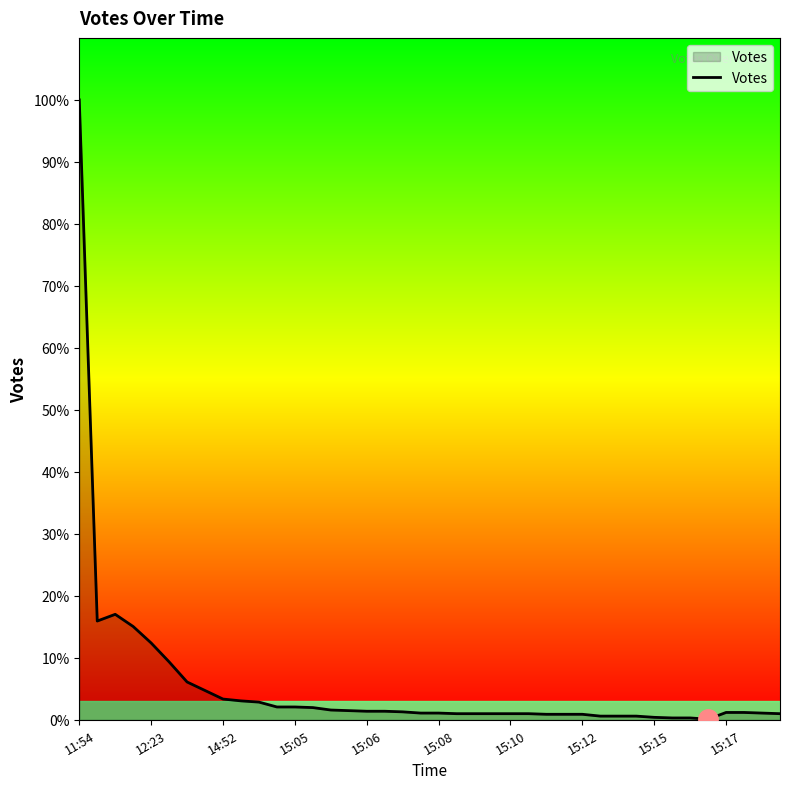

Is this an area chart (filled region under the line)?

Yes